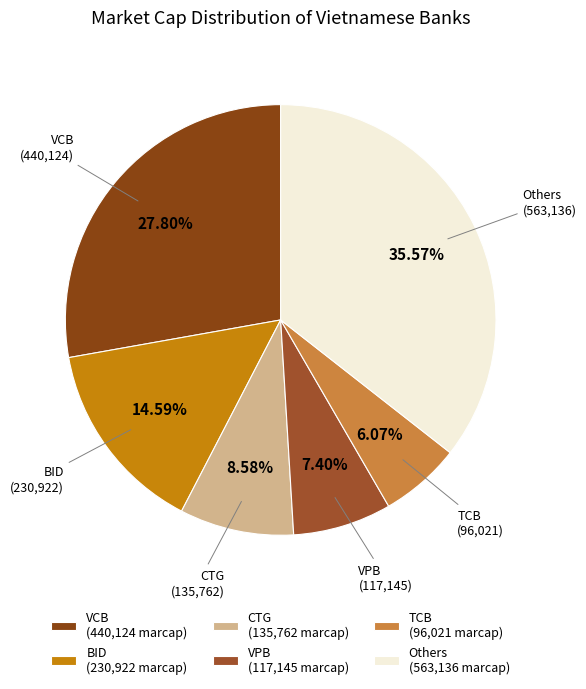

Is there a majority slice in this chart?

No